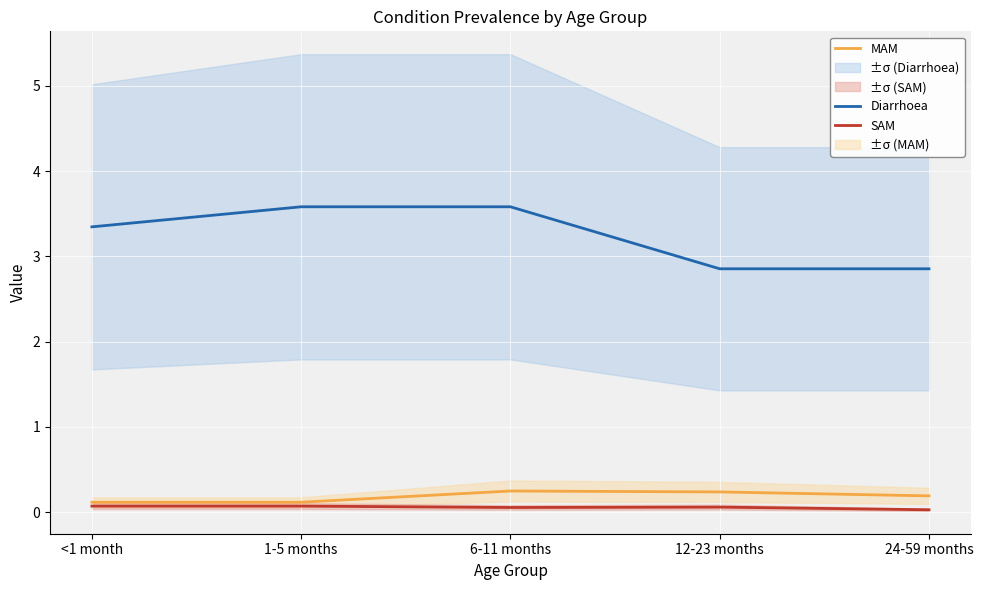

At which label does Diarrhoea first exceed 3?

<1 month